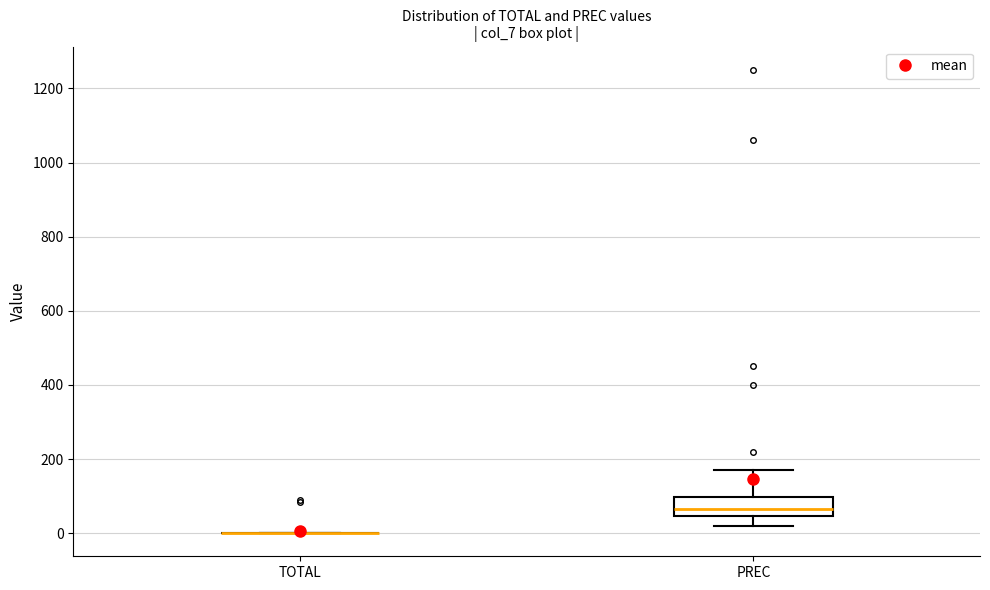

Reading left to right, read every box against the y-axis: the position of its median line, the range the box covers, and the ends of its whiskers. The values are not printed on the chart, so give them approximately, as read against the axis.

TOTAL: box collapsed to a line at 0, whiskers 0 to 0
PREC: median 60, box 40 to 100, whiskers 20 to 180